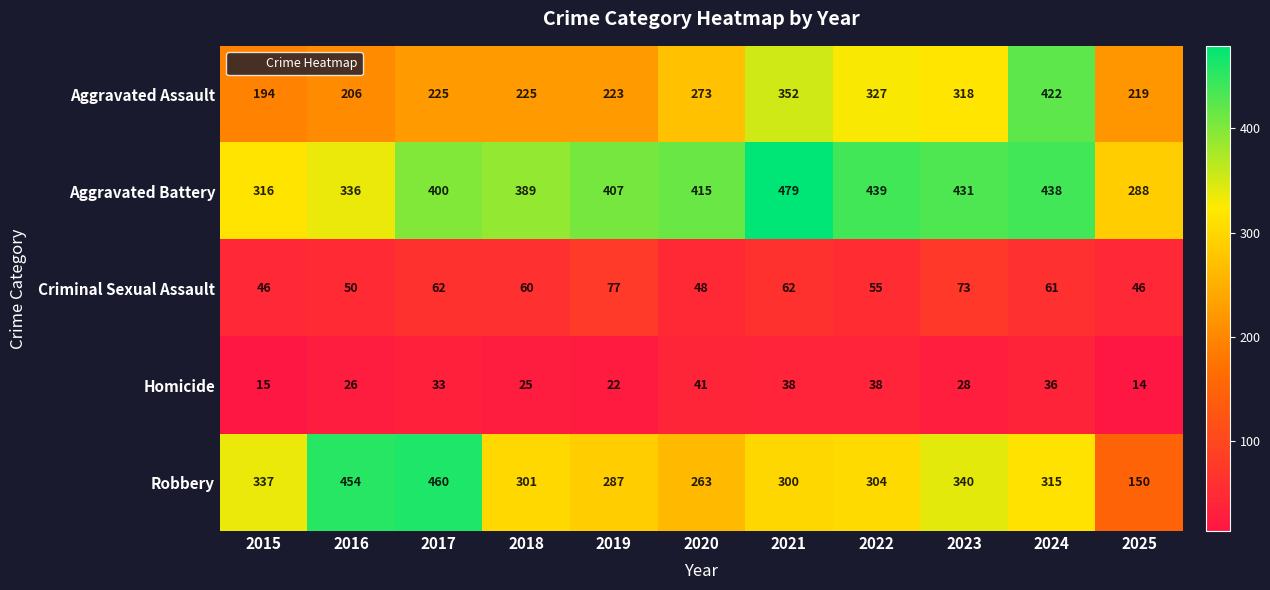

Count the number of data series in this chart.

5